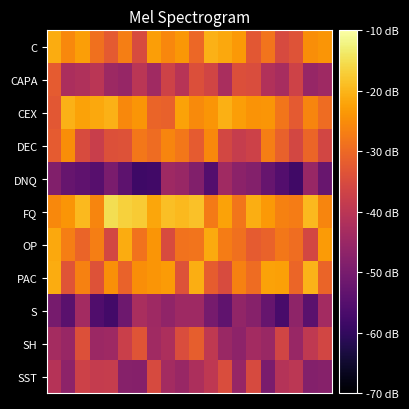

What is the greatest value displayed?

-15.1